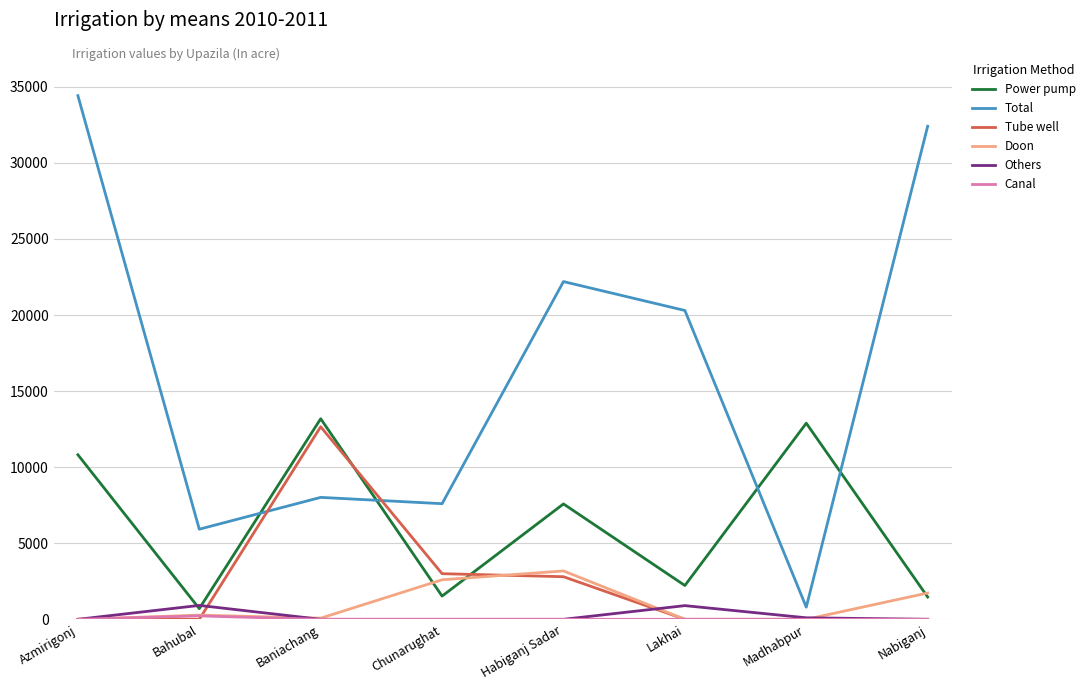

Between Bahubal and Baniachang, which series saw the biggest shift?

Tube well